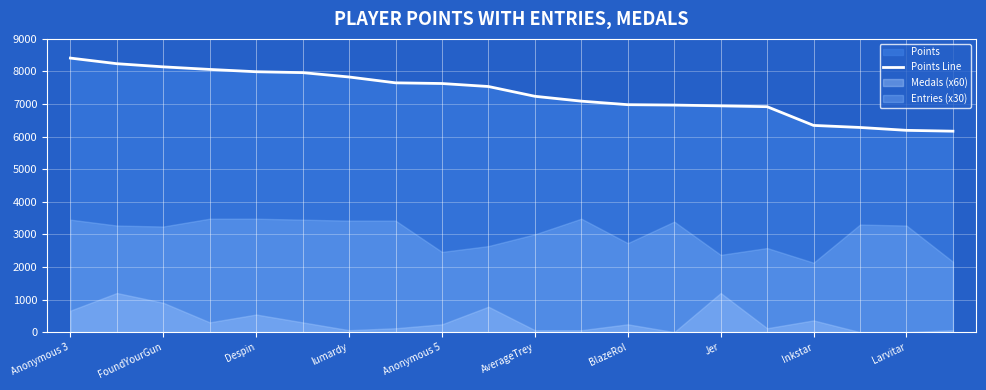

What is the difference between the maximum and minimum values?

2242